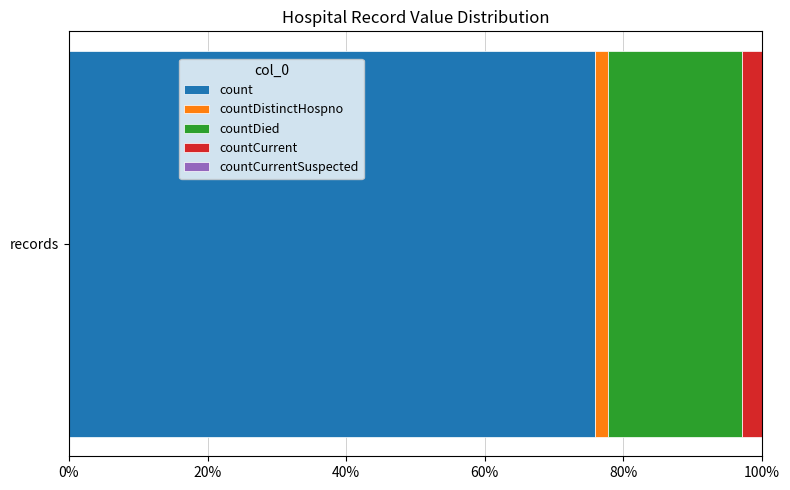

The count series shows 110.8 at records. True or false?

False